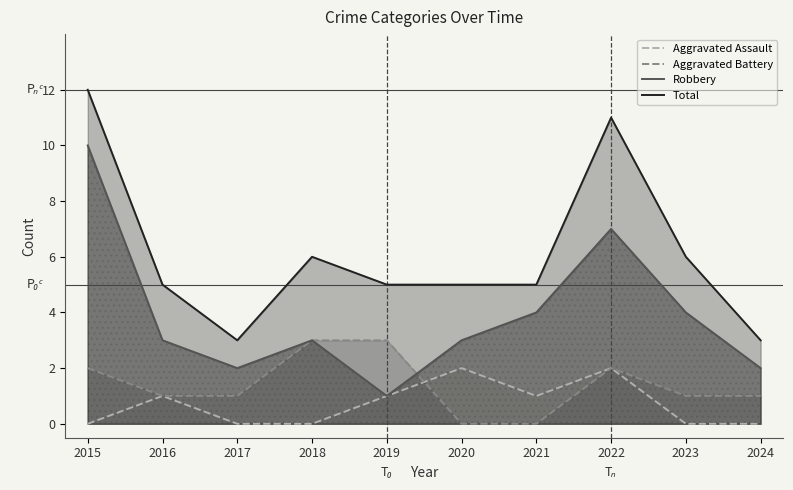

Reading left to right, list all the values displayed in this chart.

Aggravated Assault: 0	1	0	0	1	2	1	2	0	0
Aggravated Battery: 2	1	1	3	3	0	0	2	1	1
Robbery: 10	3	2	3	1	3	4	7	4	2
Total: 12	5	3	6	5	5	5	11	6	3